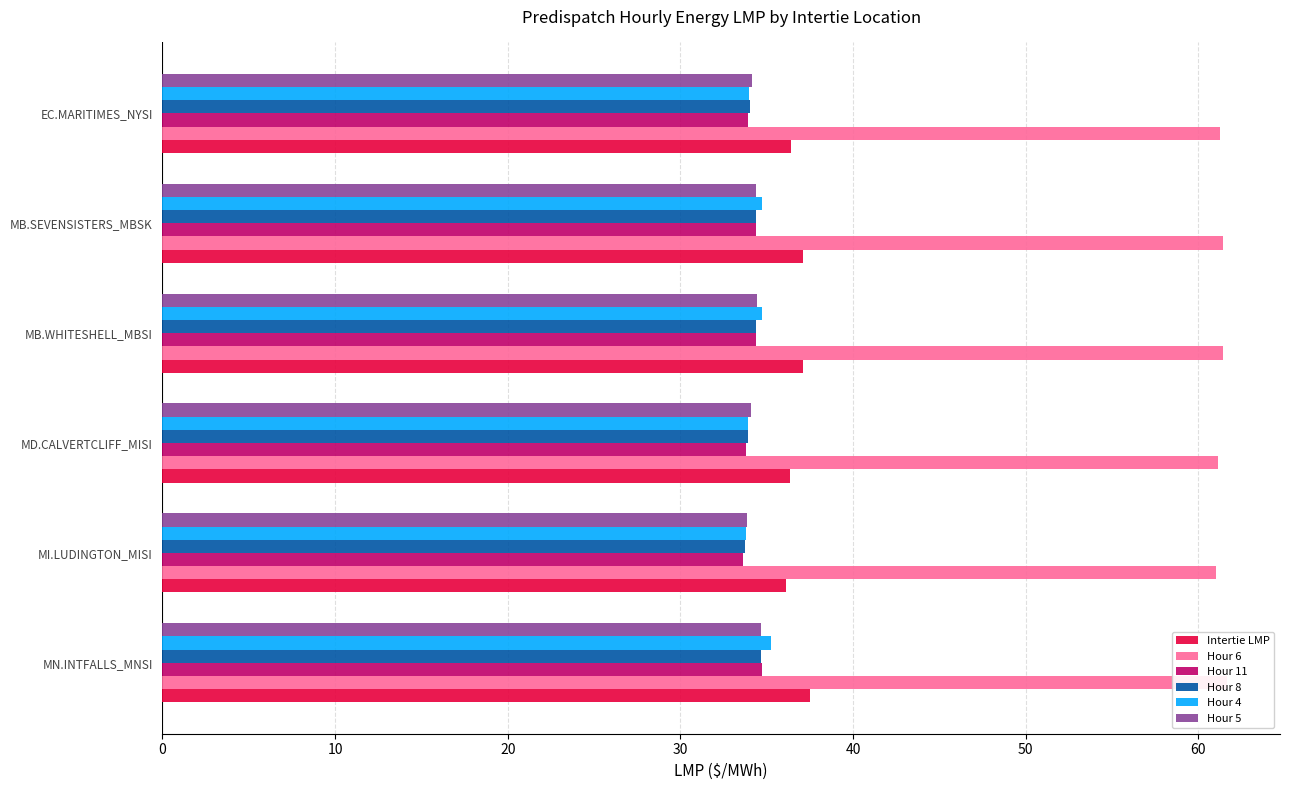

How many data points does each series have?

6